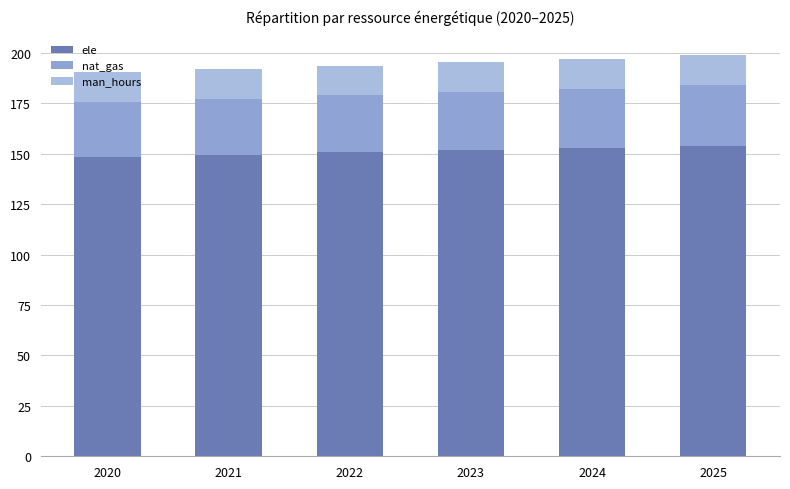

The value of man_hours at 2022 is 23.0. True or false?

False